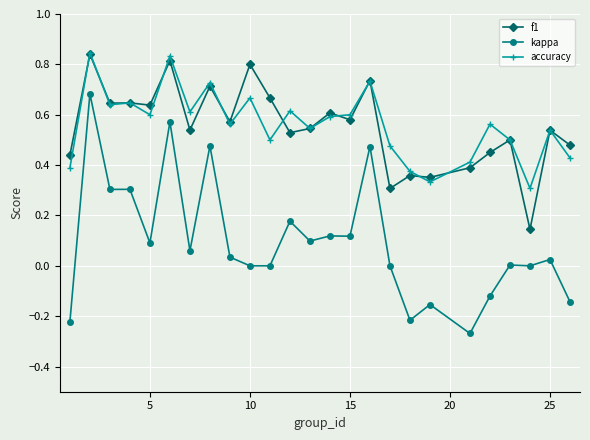

True or false: accuracy has more than 0 points higher than both neighbors.

True